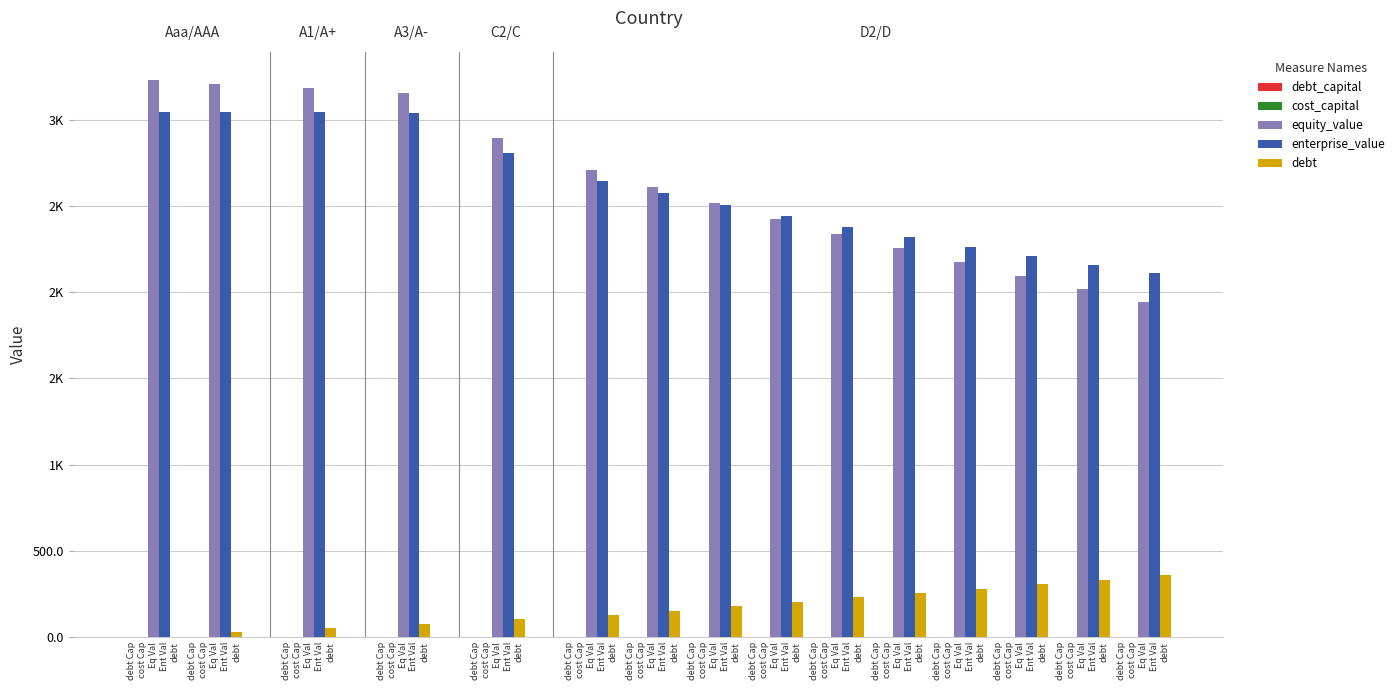

Does the chart contain stacked bars?

No